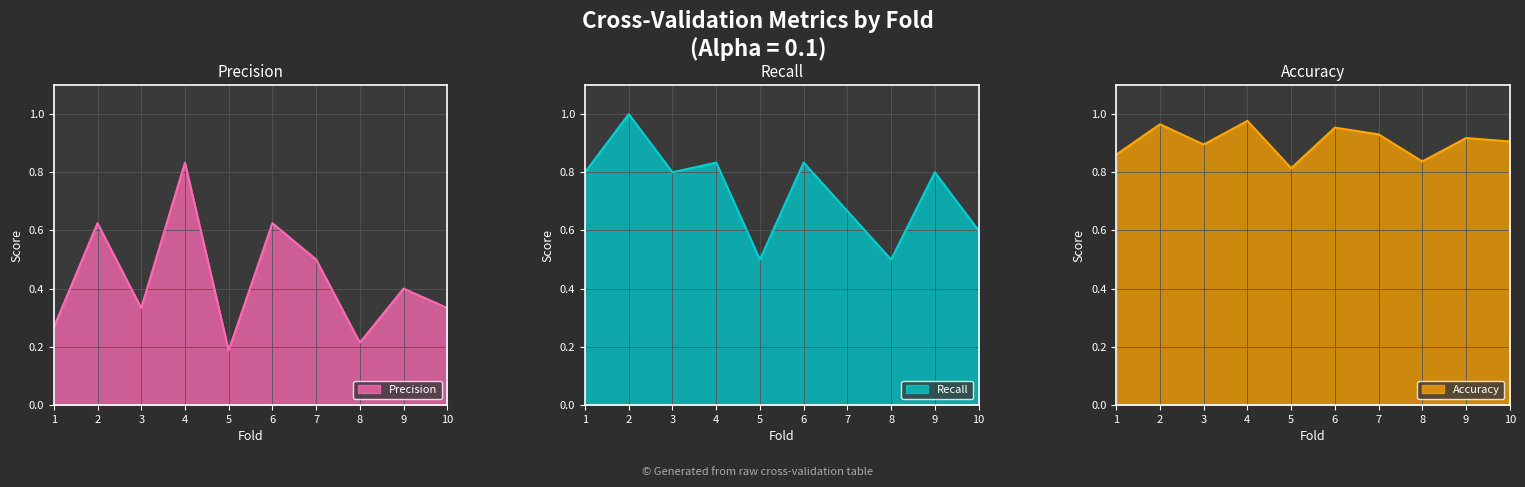

Reading right to left, extract all data points from this chart.

Precision: 10=0.3	9=0.4	8=0.2	7=0.5	6=0.6	5=0.2	4=0.8	3=0.3	2=0.6	1=0.3
Recall: 10=0.6	9=0.8	8=0.5	7=0.7	6=0.8	5=0.5	4=0.8	3=0.8	2=1.0	1=0.8
Accuracy: 10=0.9	9=0.9	8=0.8	7=0.9	6=1.0	5=0.8	4=1.0	3=0.9	2=1.0	1=0.9